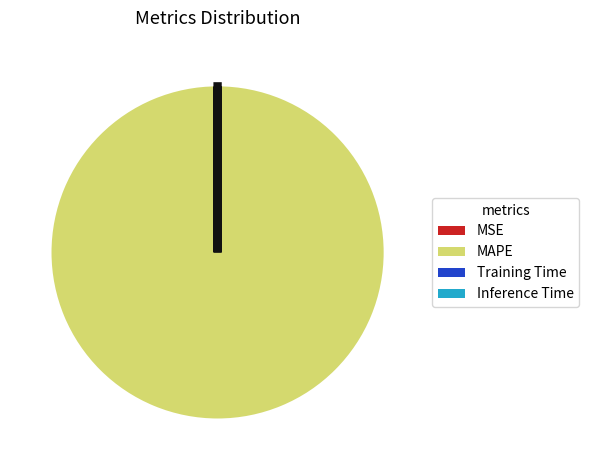

Which slice is the largest?

MAPE